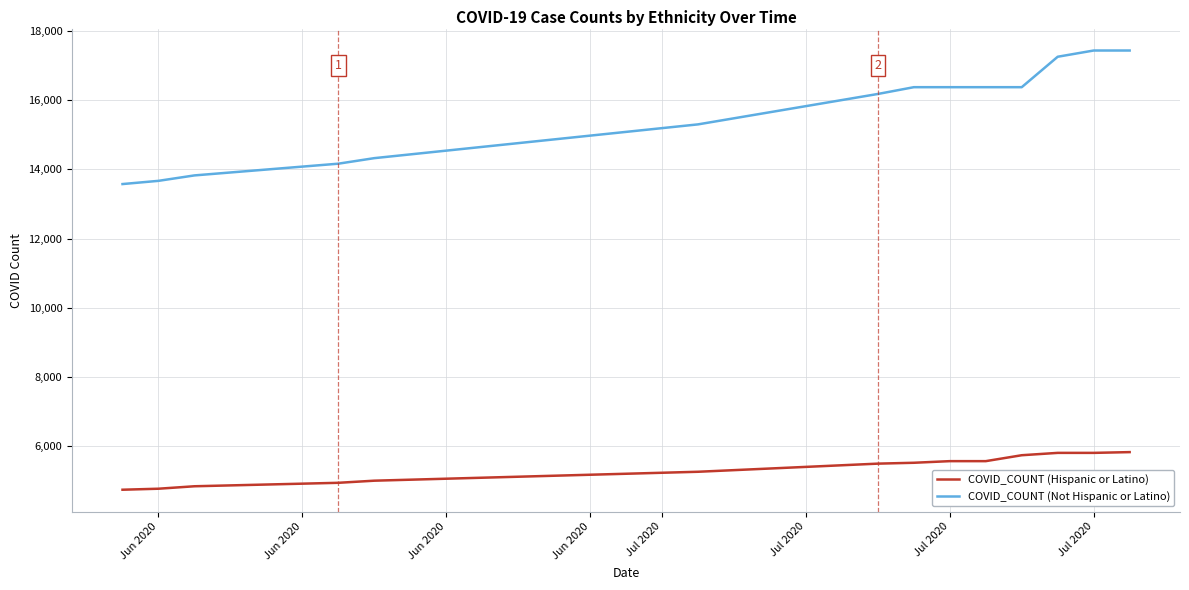

True or false: COVID_COUNT (Hispanic or Latino) and COVID_COUNT (Not Hispanic or Latino) intersect in this chart.

False